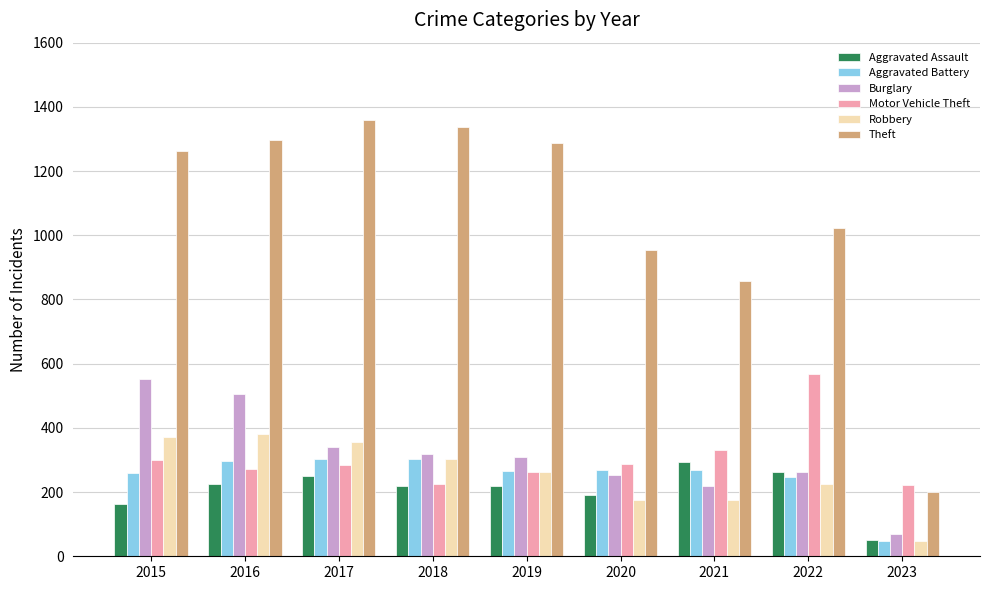

What is the average value of the Aggravated Battery series?

252